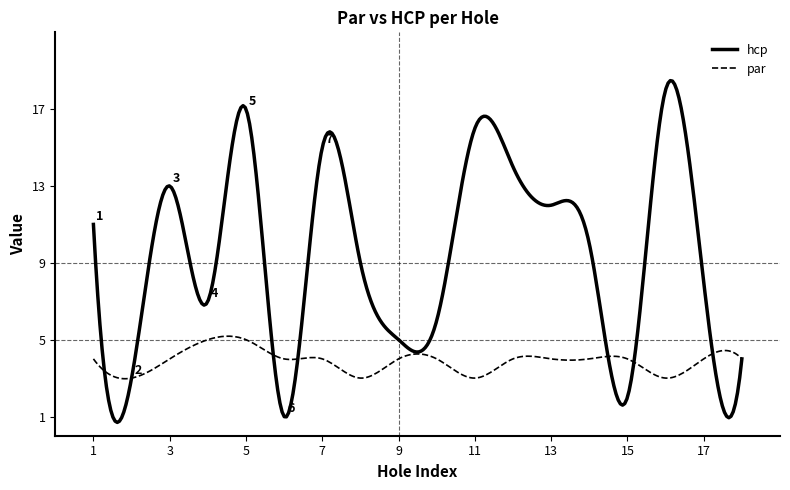

What is the maximum value shown in the chart?

18.5